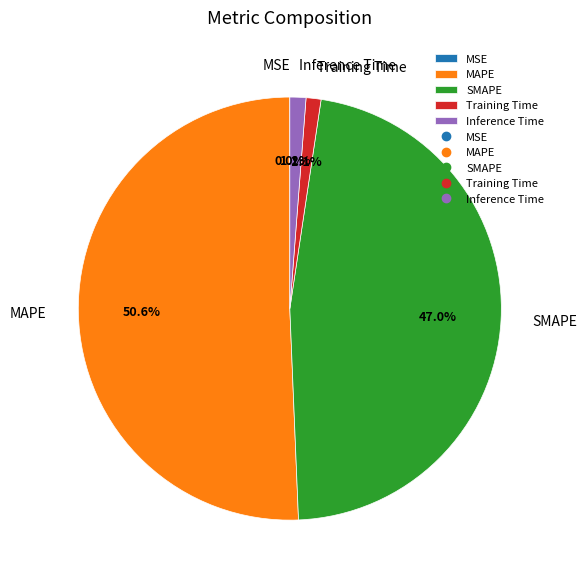

The MAPE slice represents 51% of the pie. True or false?

True